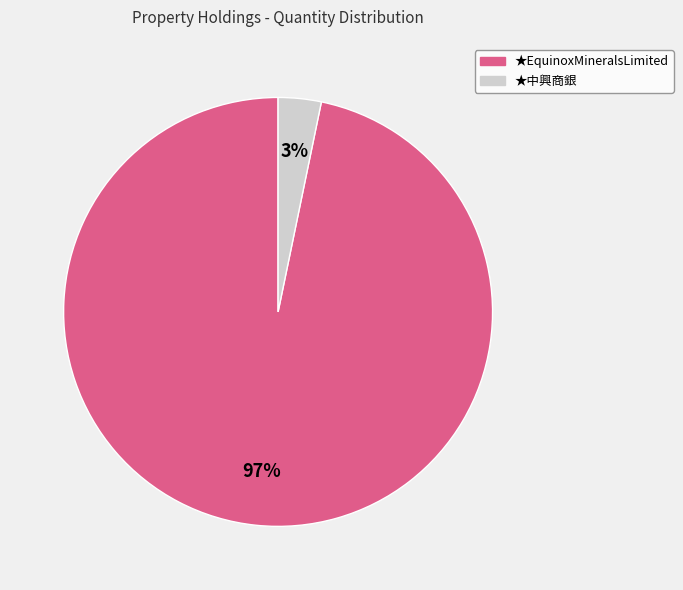

What percentage is the ★中興商銀 slice, to the nearest percent?

3%